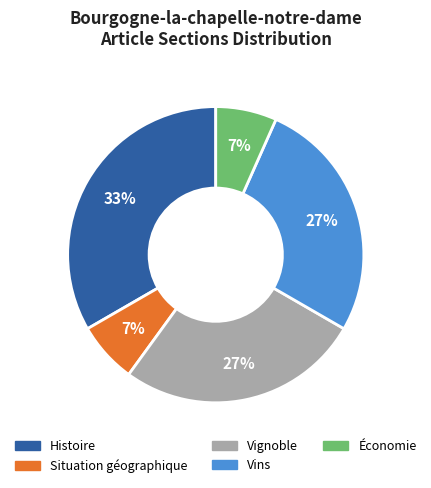

Is it true that Vignoble is 34% of the pie?

False